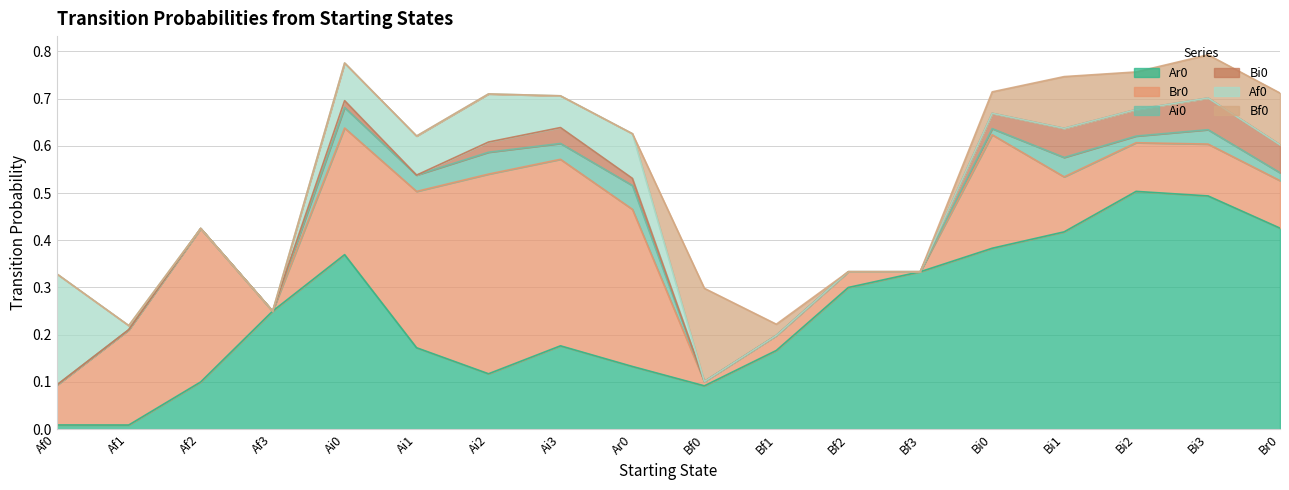

List the labels in order of Bf0 value, largest first.

Bf0, Bi1, Br0, Bi3, Bi2, Bi0, Bf1, Af0, Af1, Af2, Af3, Ai0, Ai1, Ai2, Ai3, Ar0, Bf2, Bf3